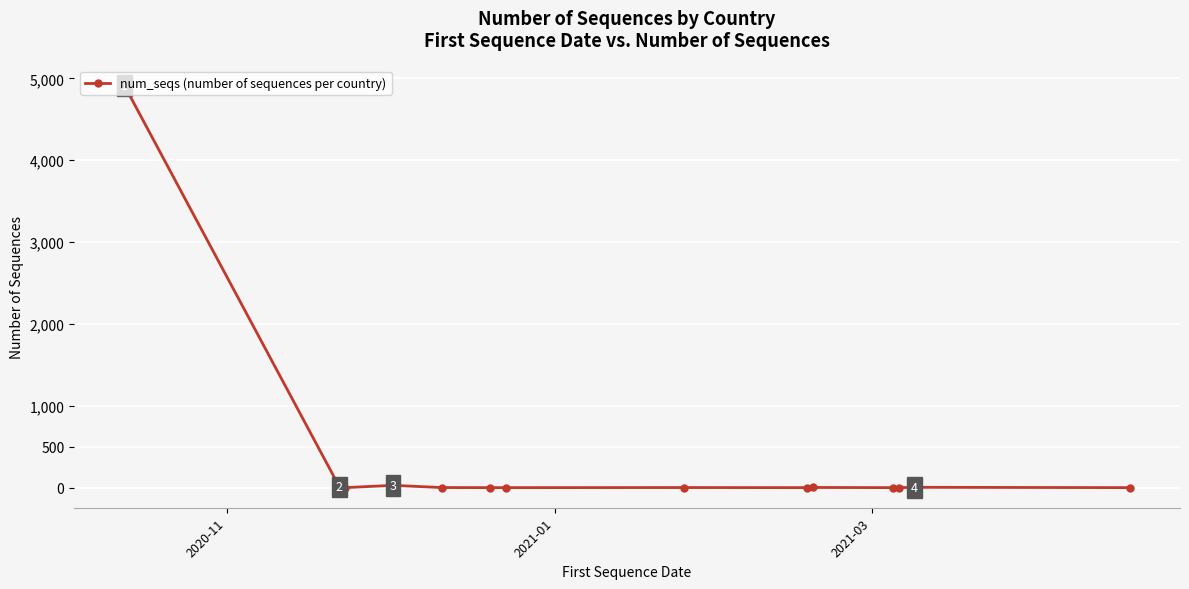

True or false: there are more than 0 points higher than both neighbors.

True